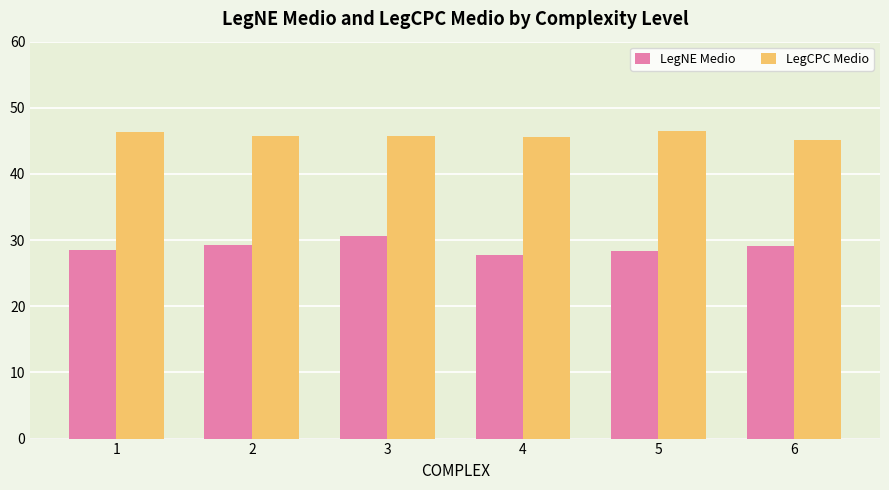

Which series has the widest spread of values?

LegNE Medio